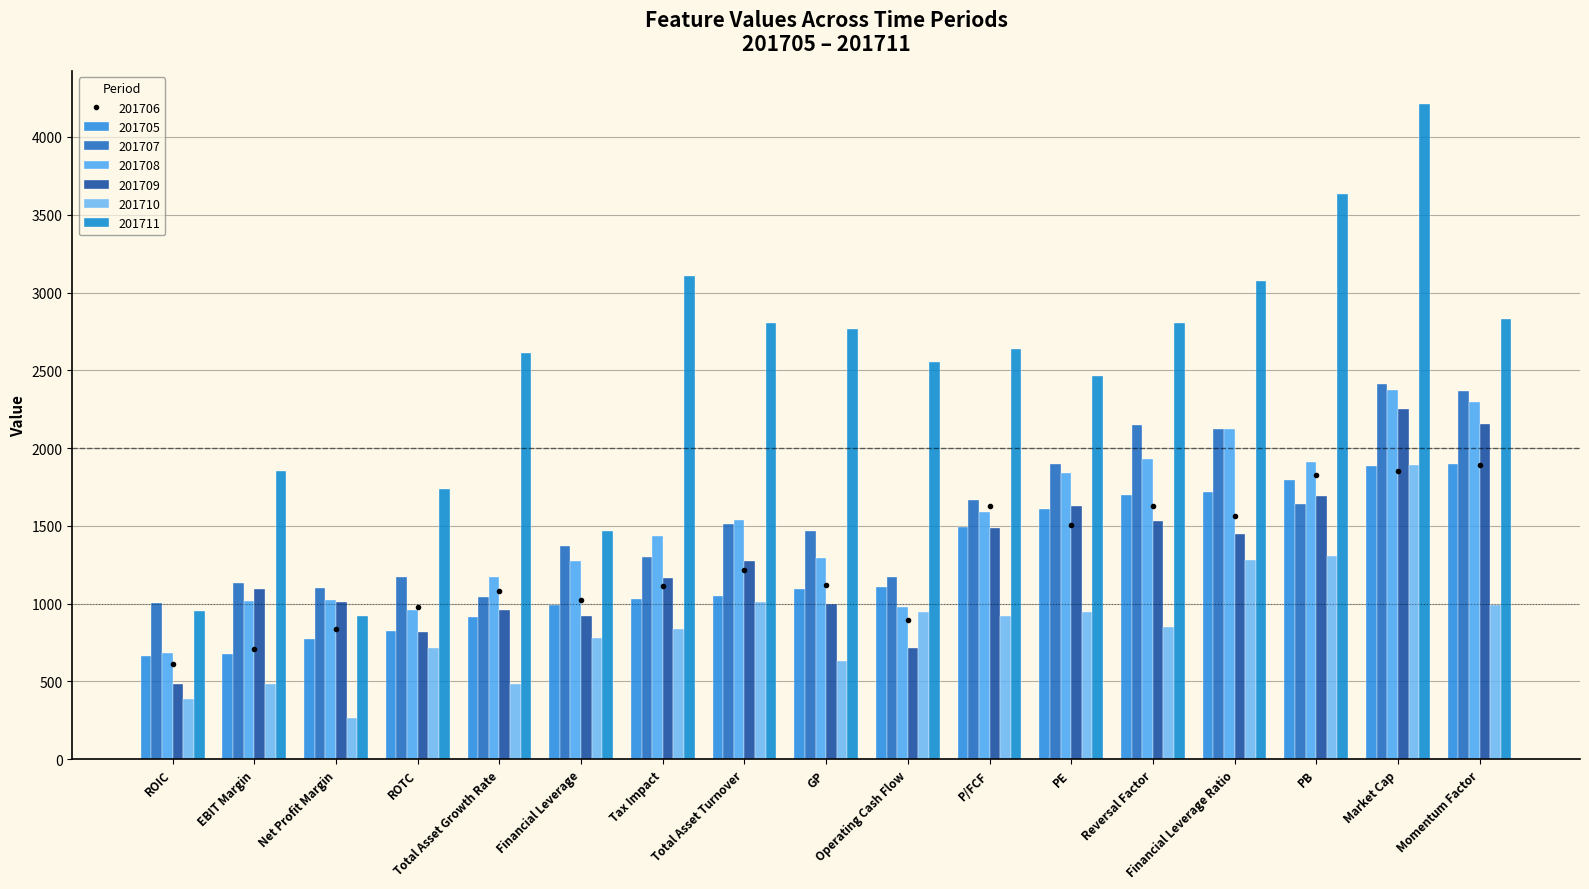

Is it true that 201709 equals 209 at Financial Leverage?

False